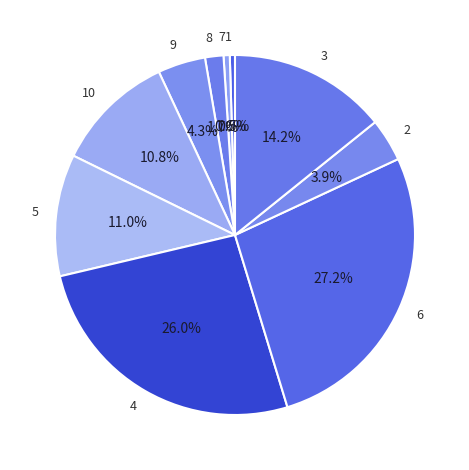

What portion of the pie excludes 9?

95.7%